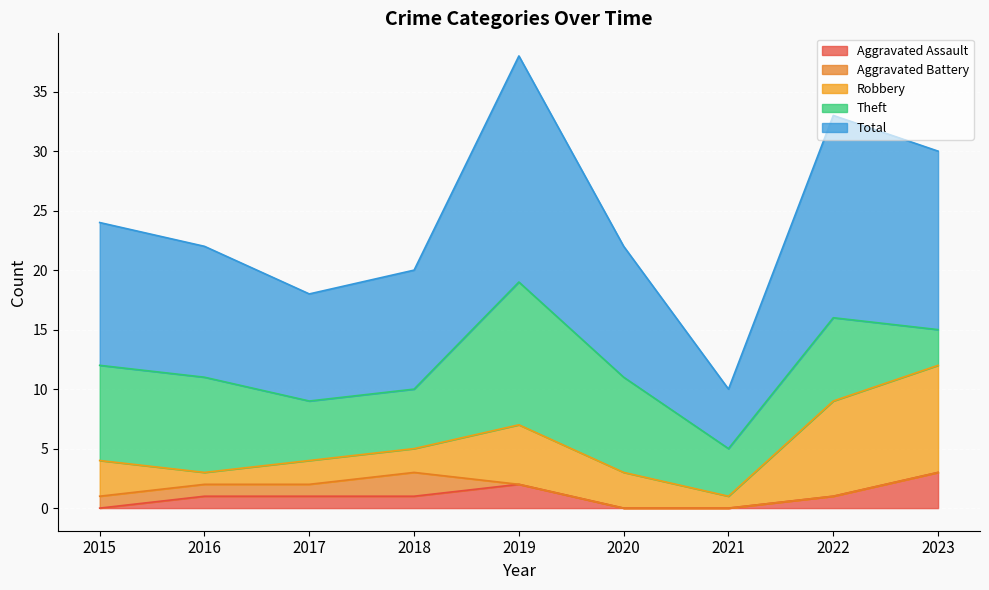

What is the difference between the maximum and minimum values in the Aggravated Battery series?

2